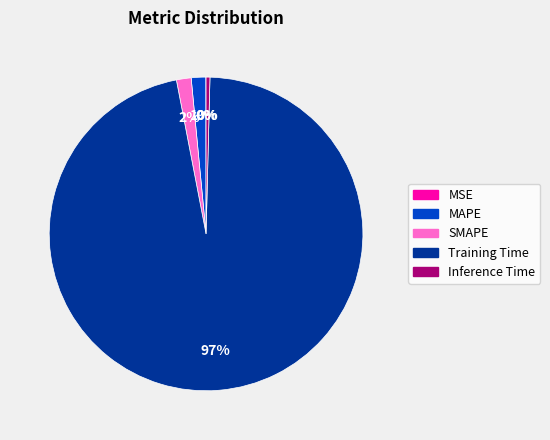

Between MAPE and Inference Time, which is larger?

MAPE